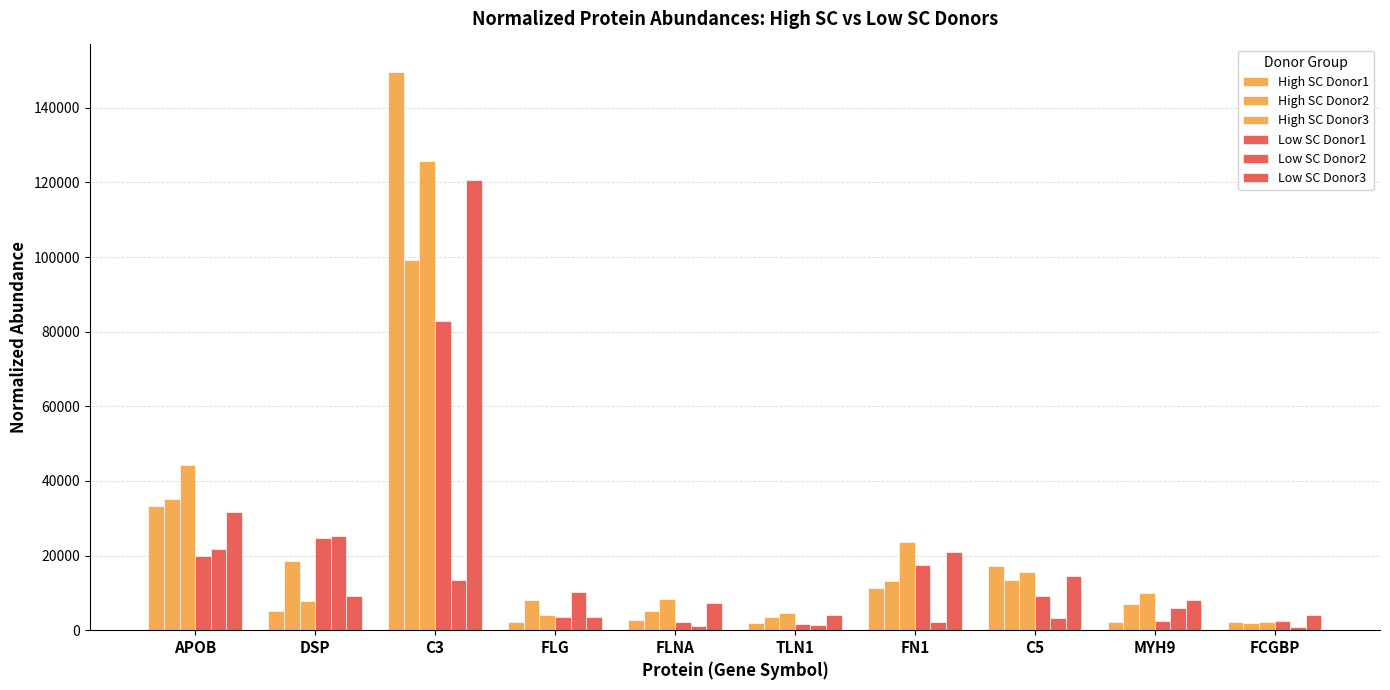

Does the chart contain stacked bars?

No